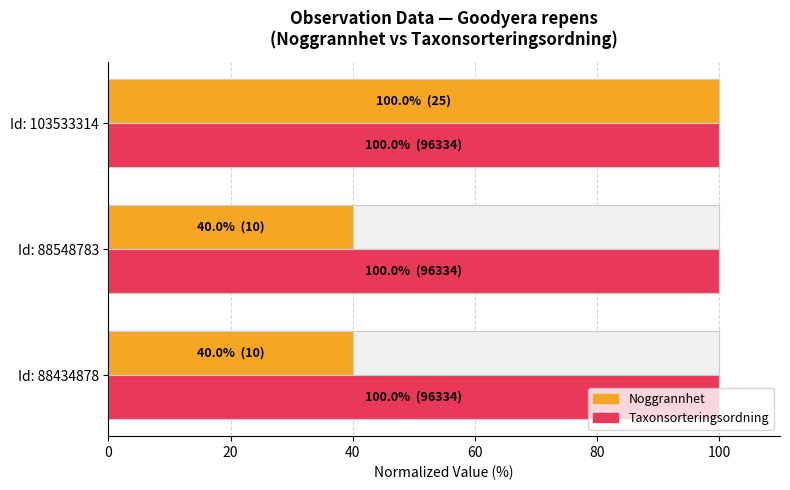

Which series has the largest range (max minus min)?

Noggrannhet